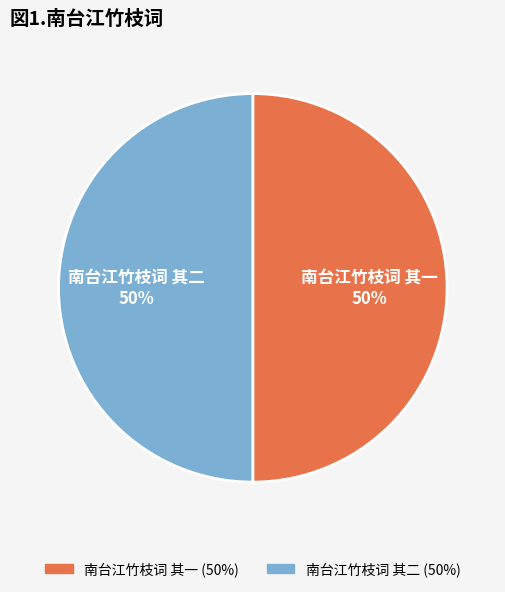

To the nearest percent, what is the average slice percentage?

50%